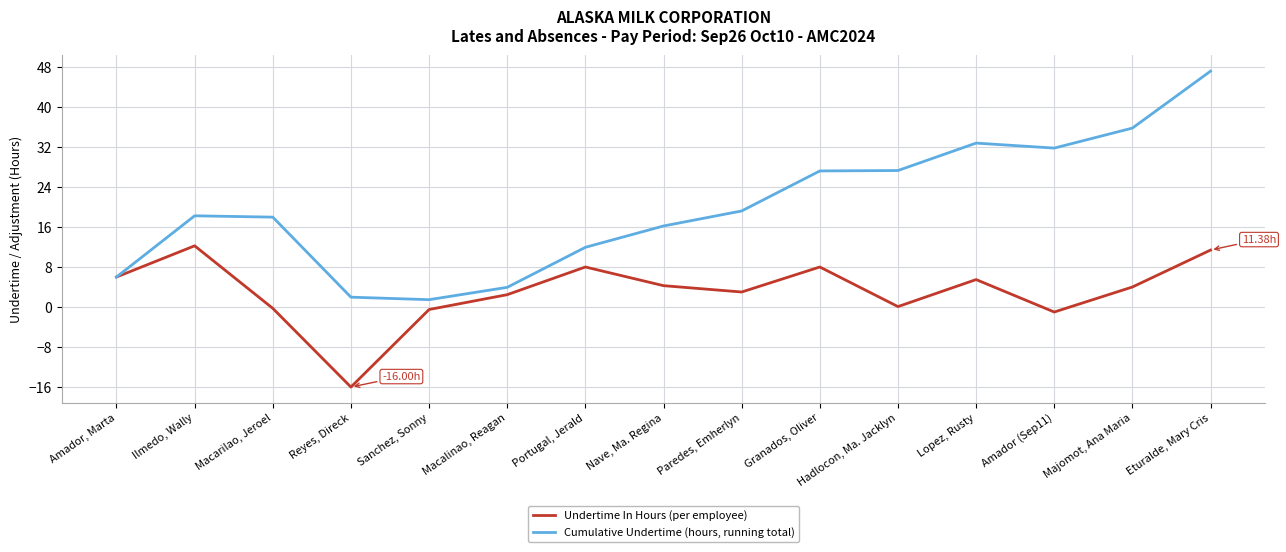

Is this an area chart (filled region under the line)?

No